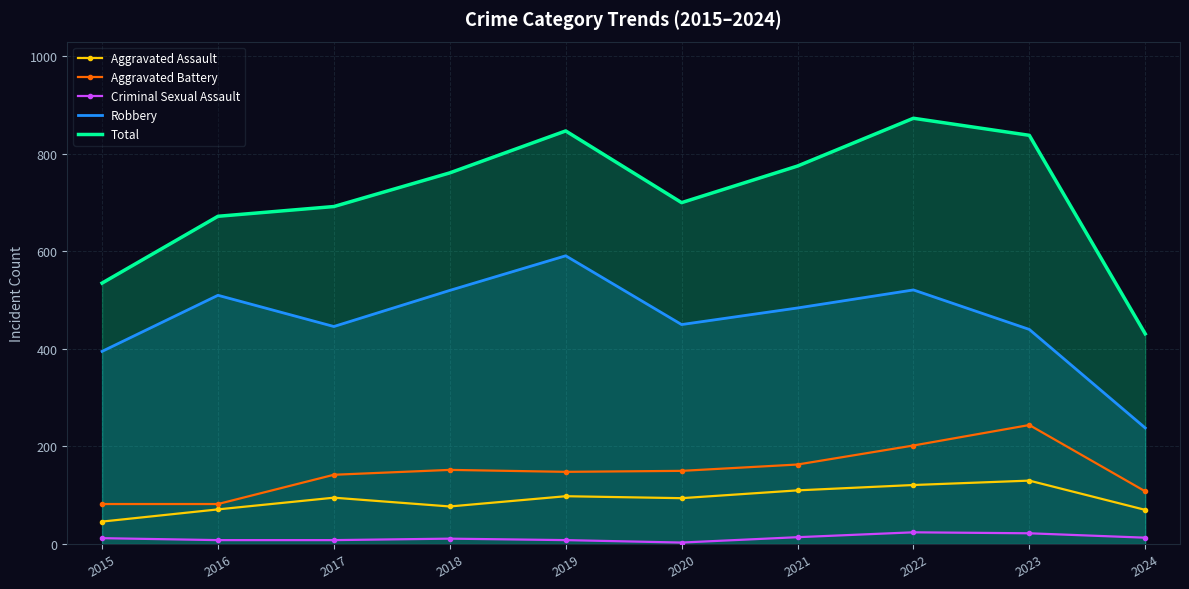

Which series has the largest total across all categories?

Total